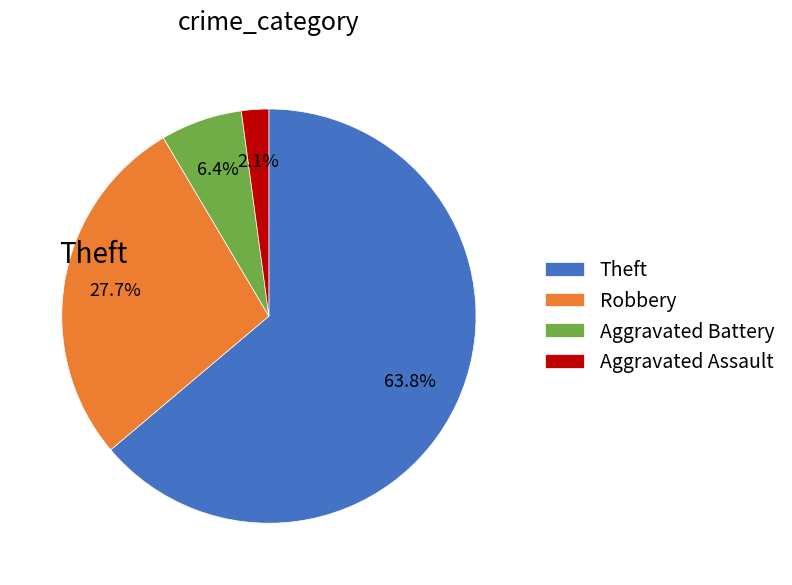

To the nearest percent, what is the difference between the Aggravated Assault and Theft slice percentages?

62%